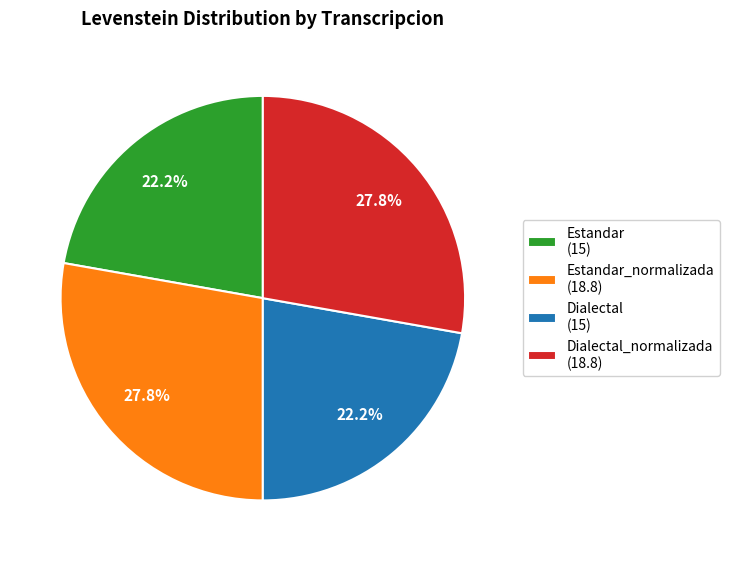

What is the total percentage of Dialectal_normalizada (18.8) and Estandar_normalizada (18.8)?

55.6%